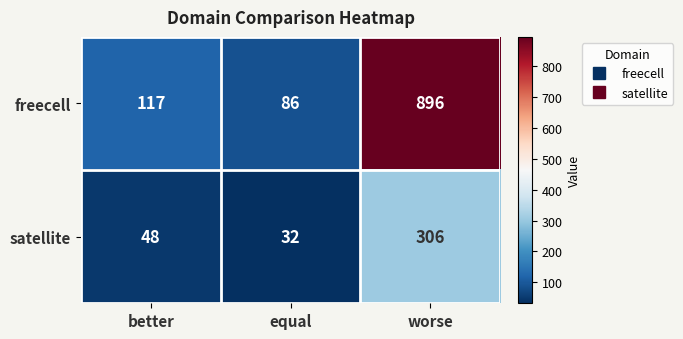

What is the minimum value shown in the chart?

32